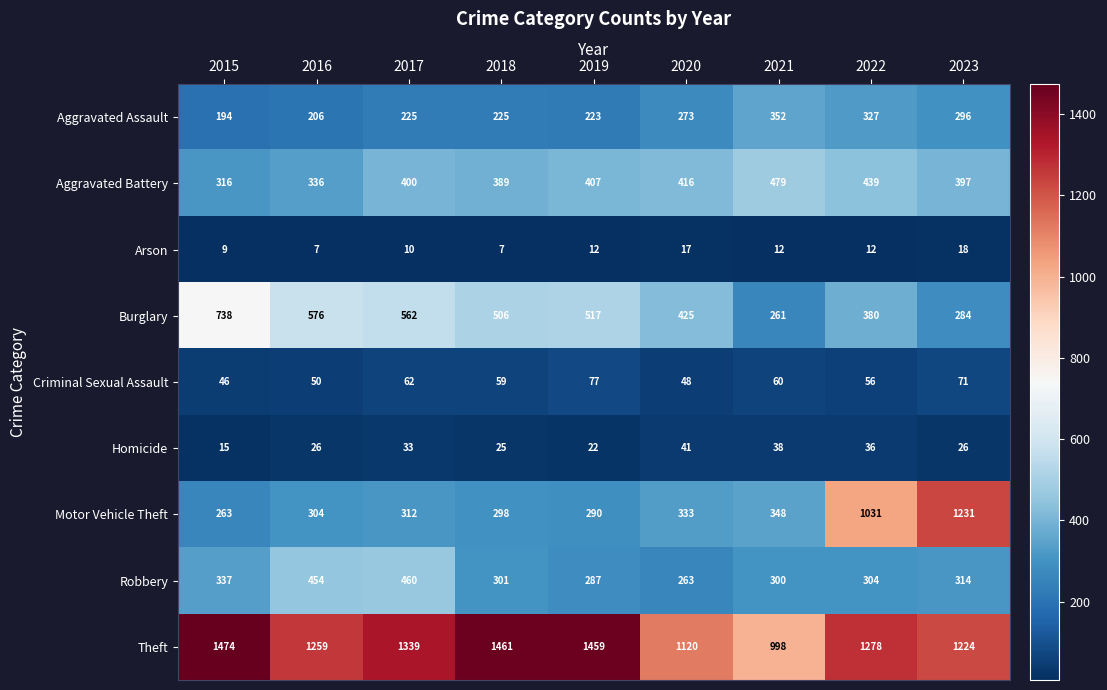

The value of Arson at 2019 is 12. True or false?

True